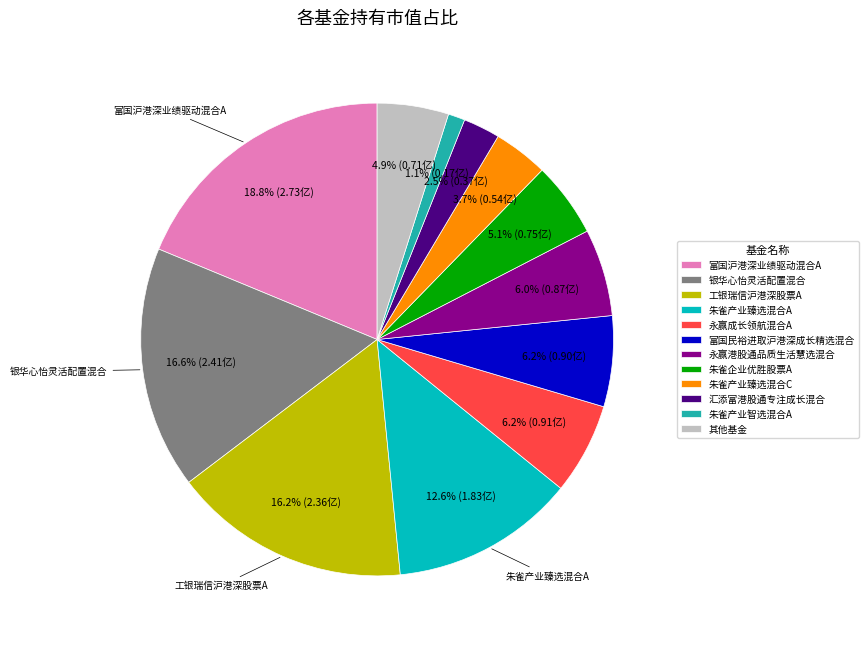

To the nearest percent, what is the average slice percentage?

8%